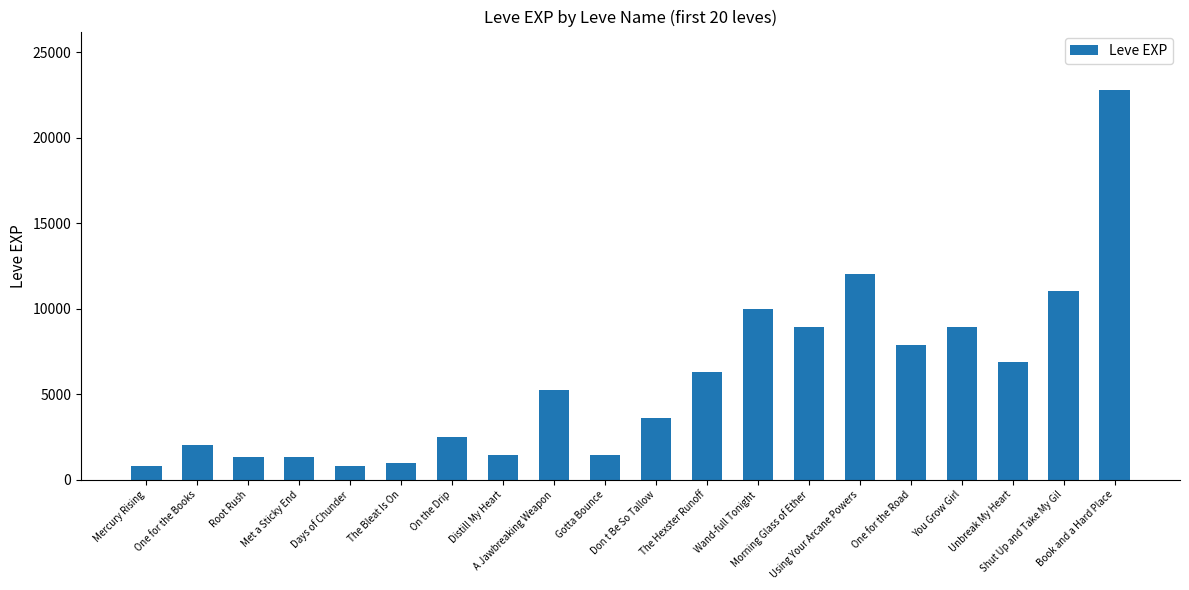

What is the maximum value shown in the chart?

22790